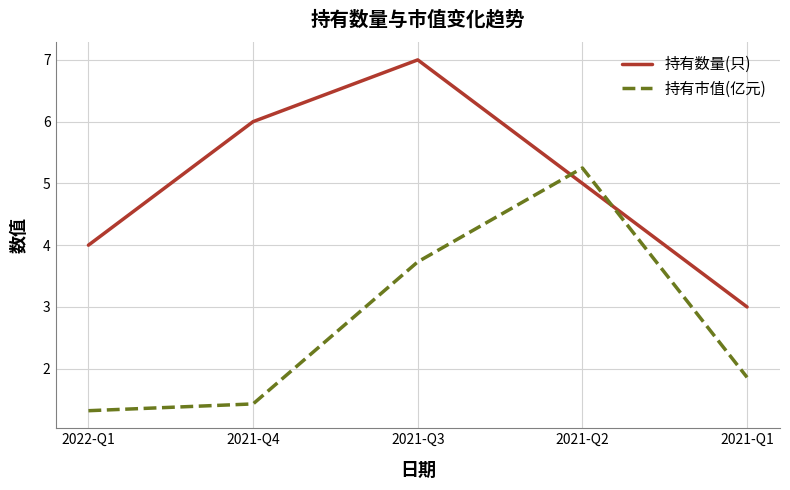

What are all the series names shown in the legend?

持有数量(只), 持有市值(亿元)